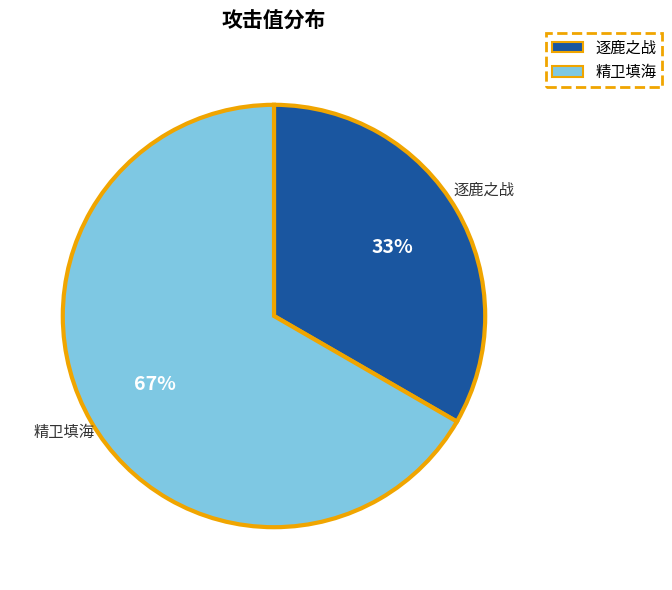

What is the ratio of the value at 精卫填海 to the value at 逐鹿之战?

2.0